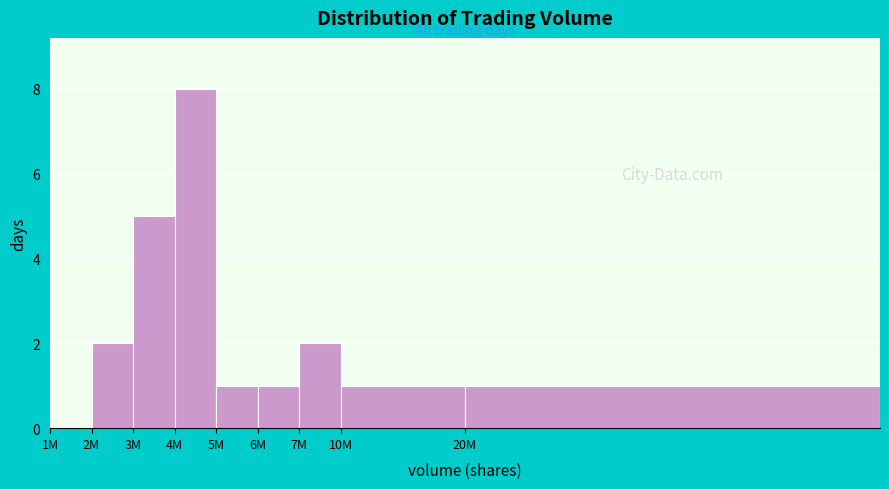

Reading left to right, extract all data points from this chart.

1M=0	2M=2	3M=5	4M=8	5M=1	6M=1	7M=2	10M=1	20M=1